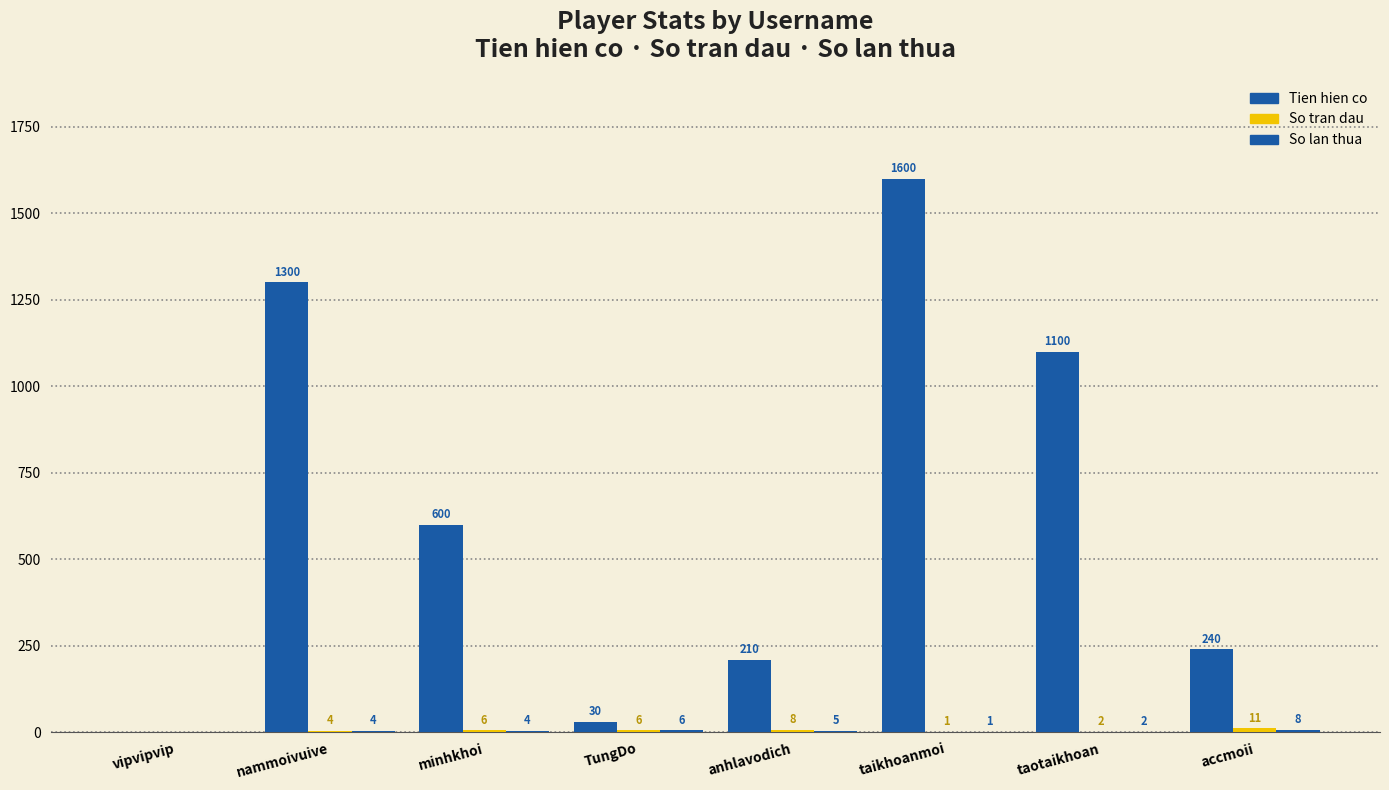

What position from the left is taotaikhoan?

7